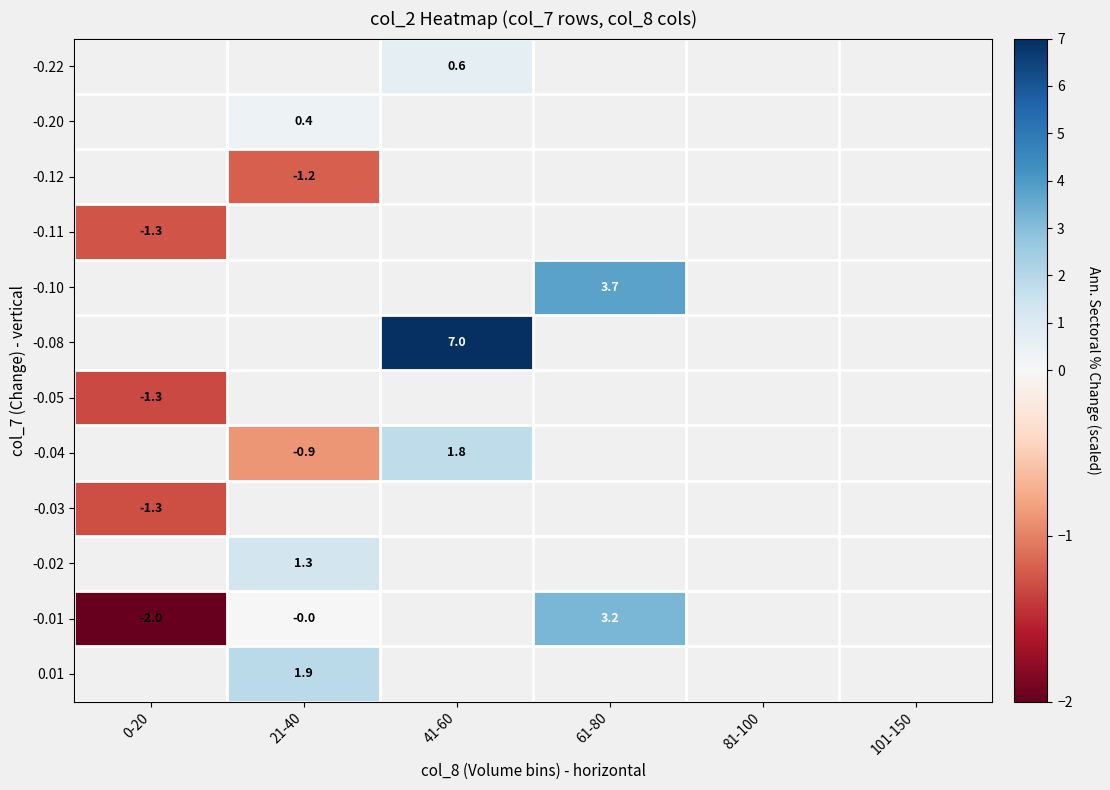

Is the value of -0.22 at 41-60 greater than the value of -0.05 at 0-20?

Yes